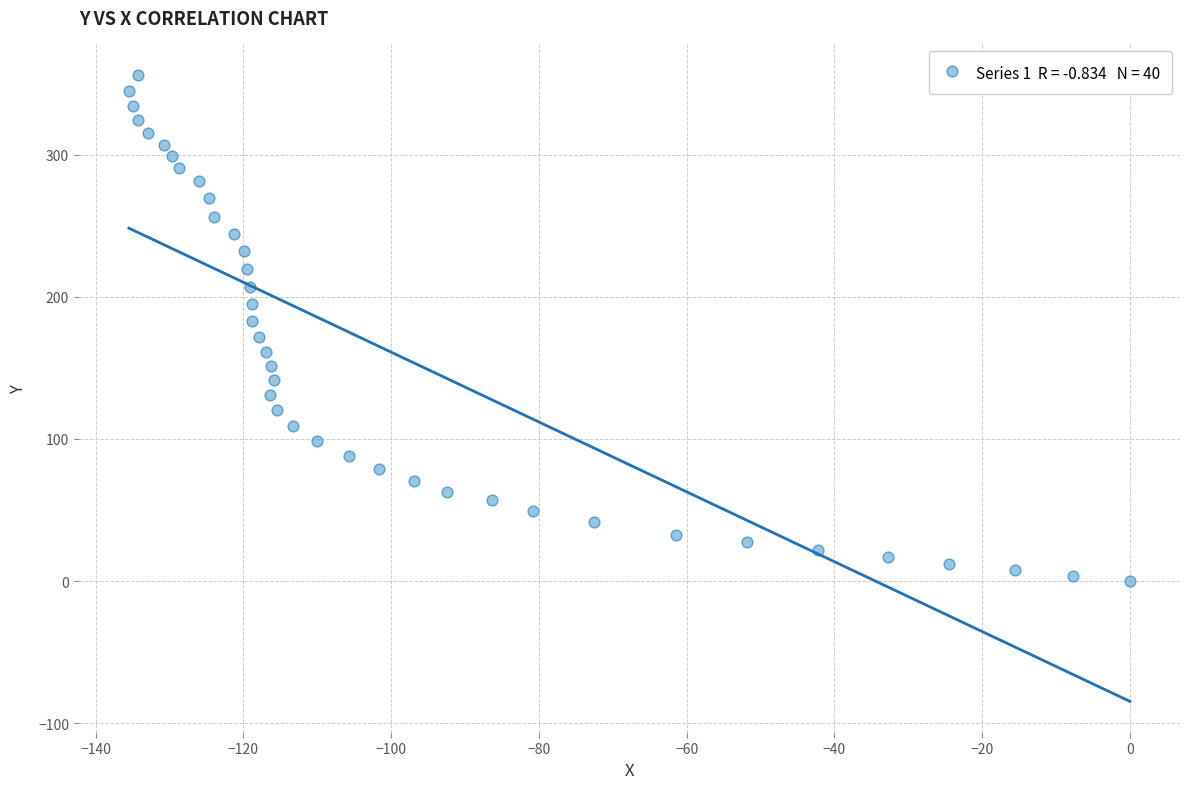

What is the range of Y values (max minus min)?

356.1